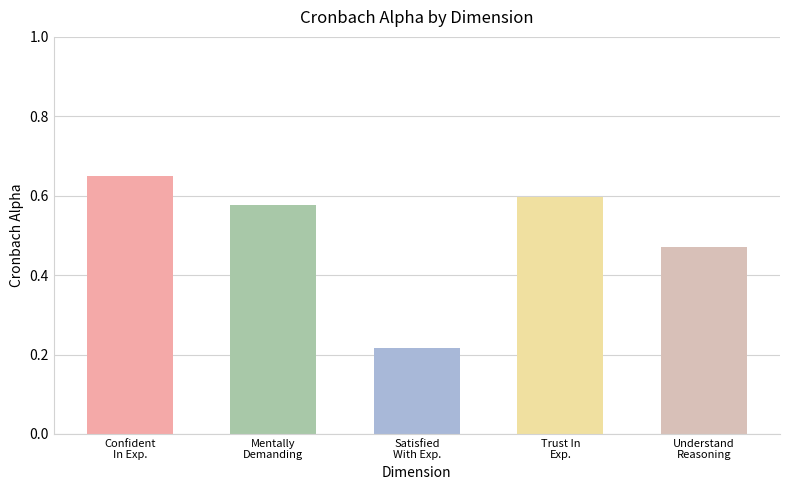

List the labels in order of value, smallest first.

Satisfied
With Exp., Understand
Reasoning, Mentally
Demanding, Trust In
Exp., Confident
In Exp.